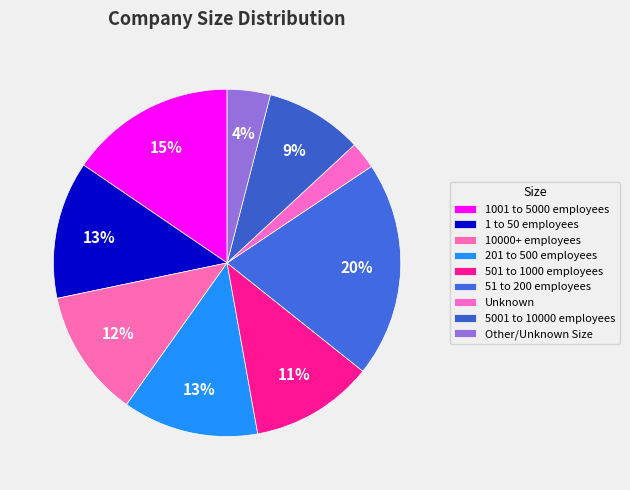

What is the largest slice in the pie chart?

51 to 200 employees